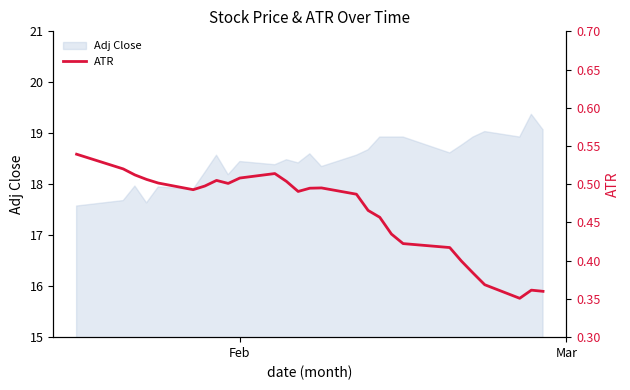

What is the smallest value displayed?

0.4